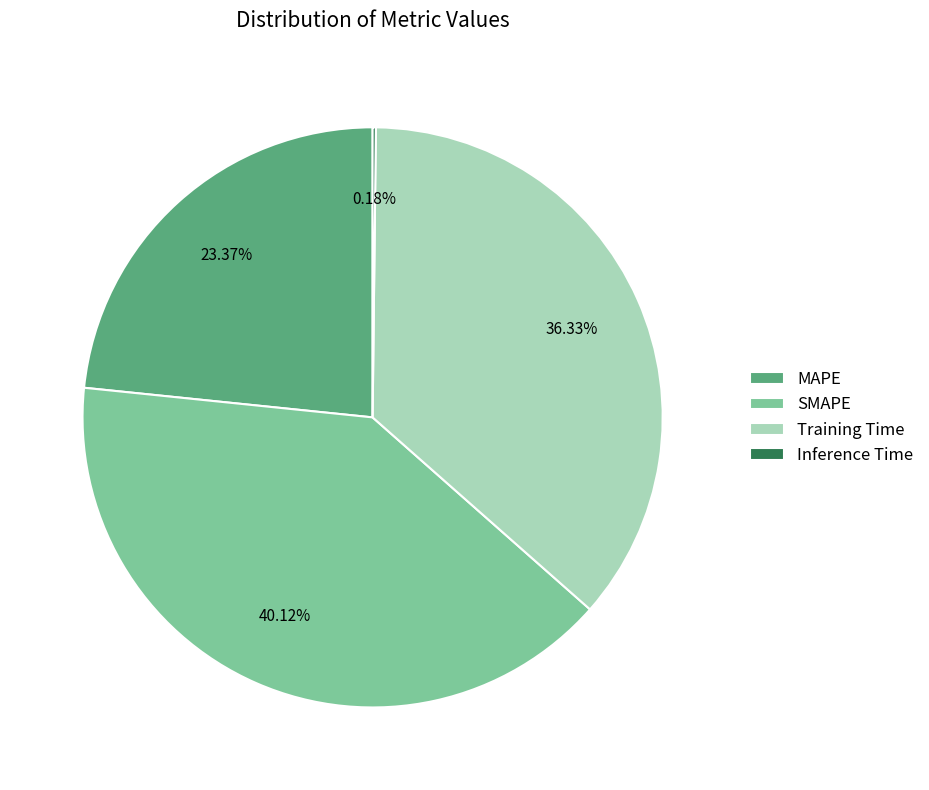

Combined, do SMAPE and MAPE account for over 50%?

Yes